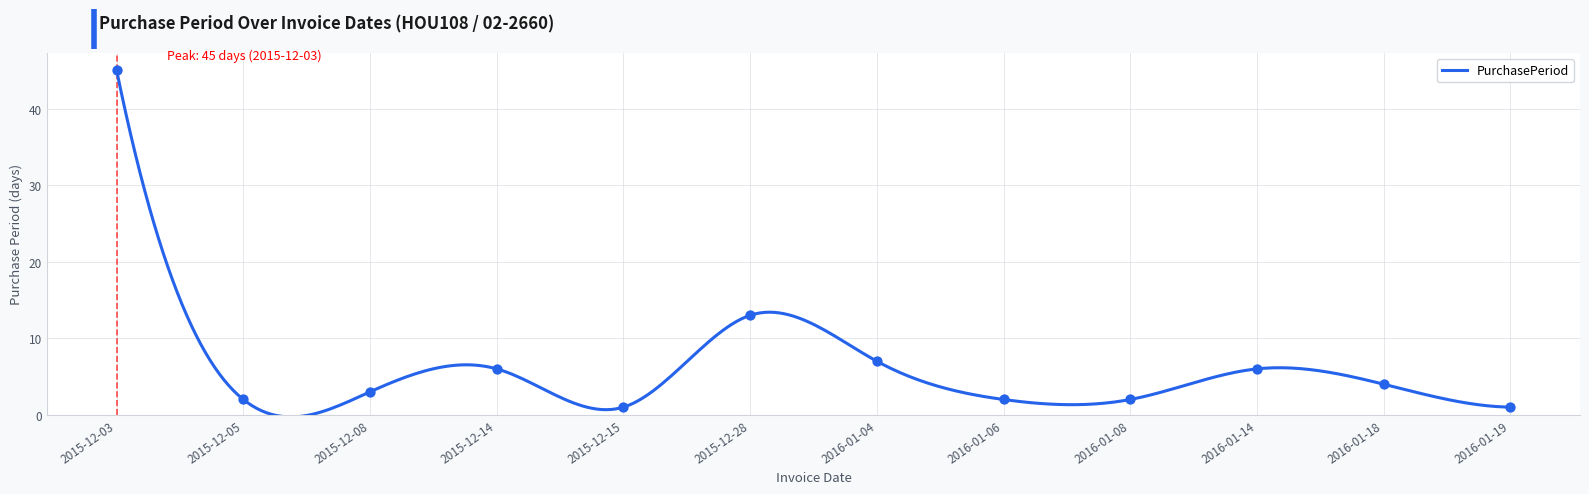

Which has a higher value, 2016-01-04 or 2016-01-18?

2016-01-04